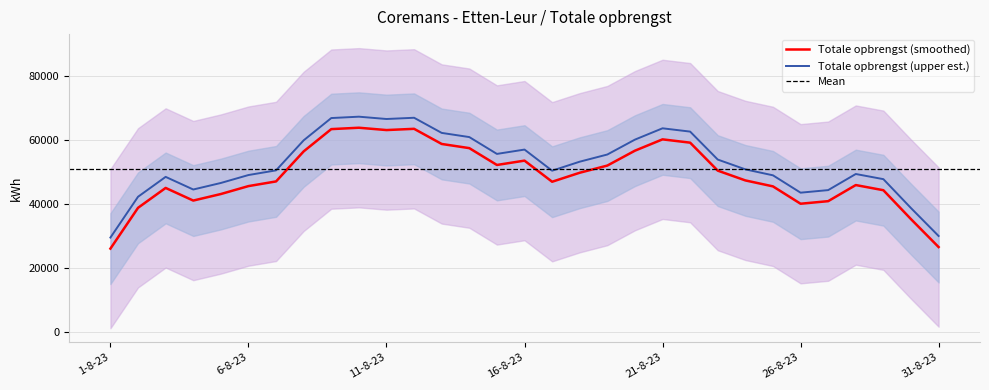

What is the minimum value for Totale opbrengst (smoothed)?

26103.6